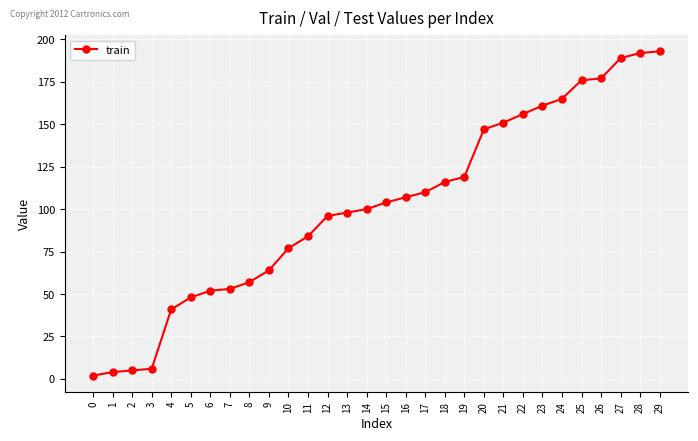

What is the maximum value shown in the chart?

193